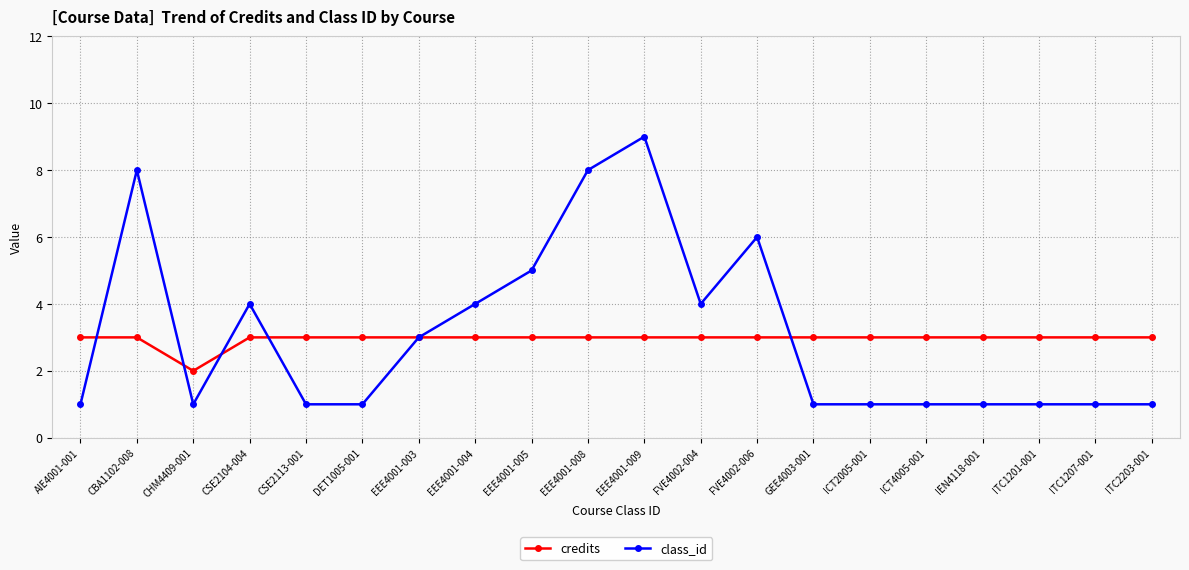

Count the number of data series in this chart.

2